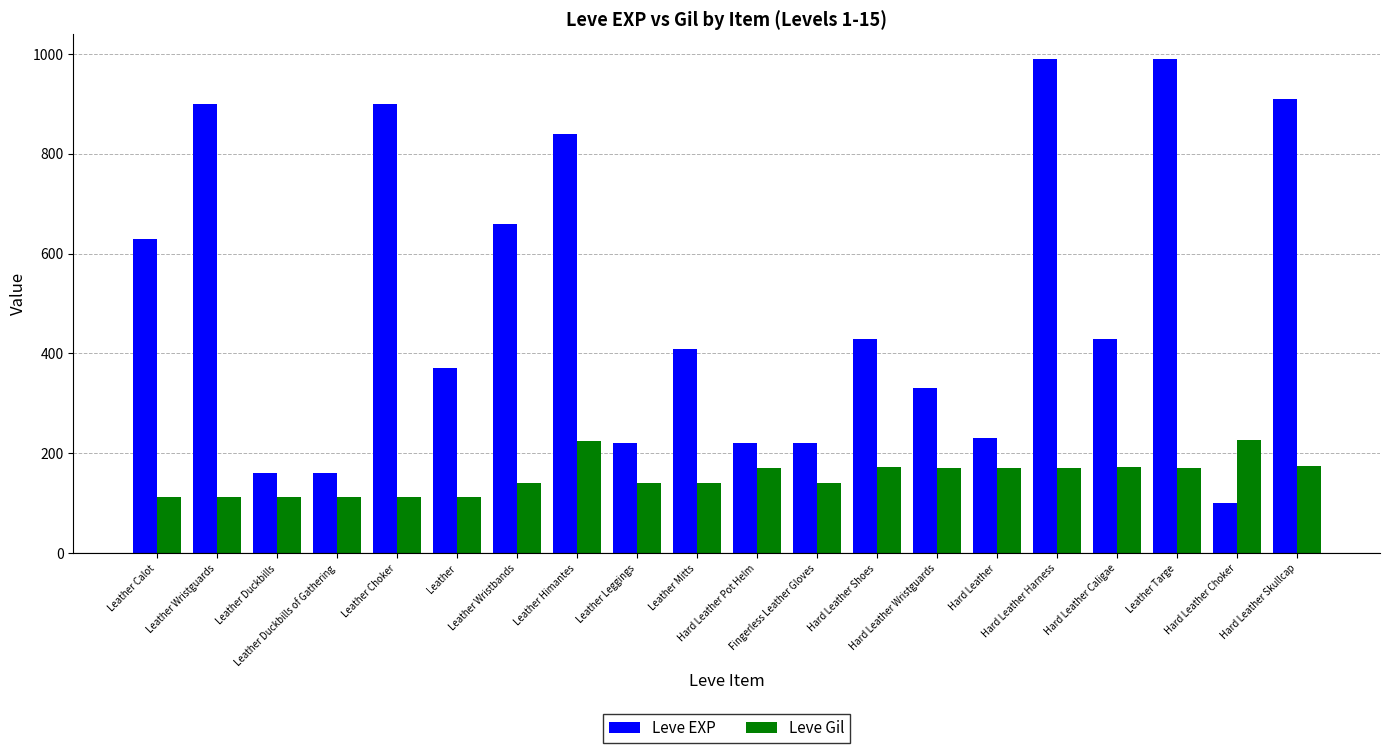

What is the label of the 5th bar from the left?

Leather Choker